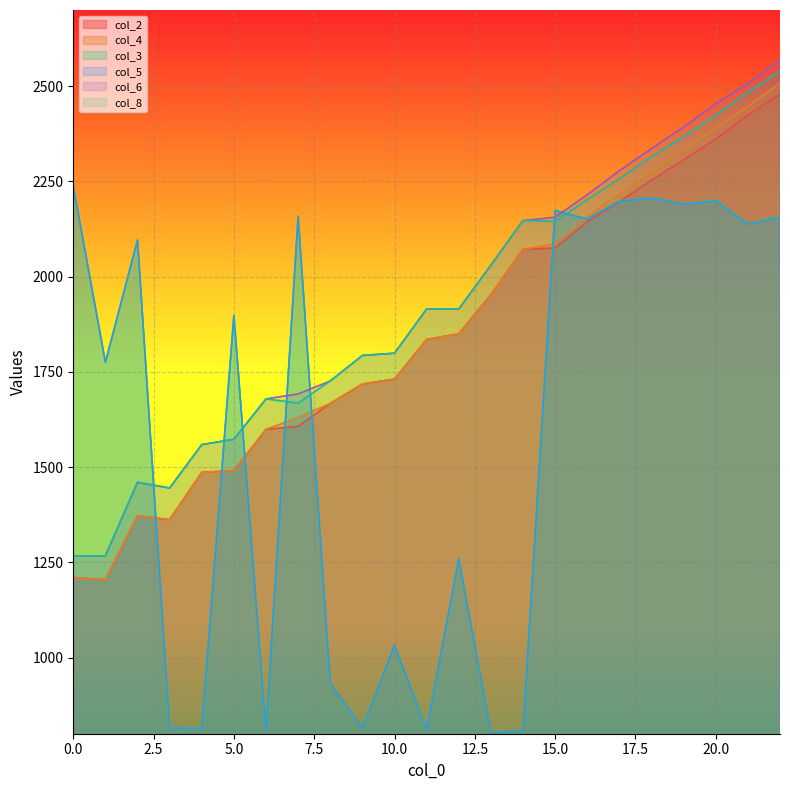

What is the maximum value for col_3?

2237